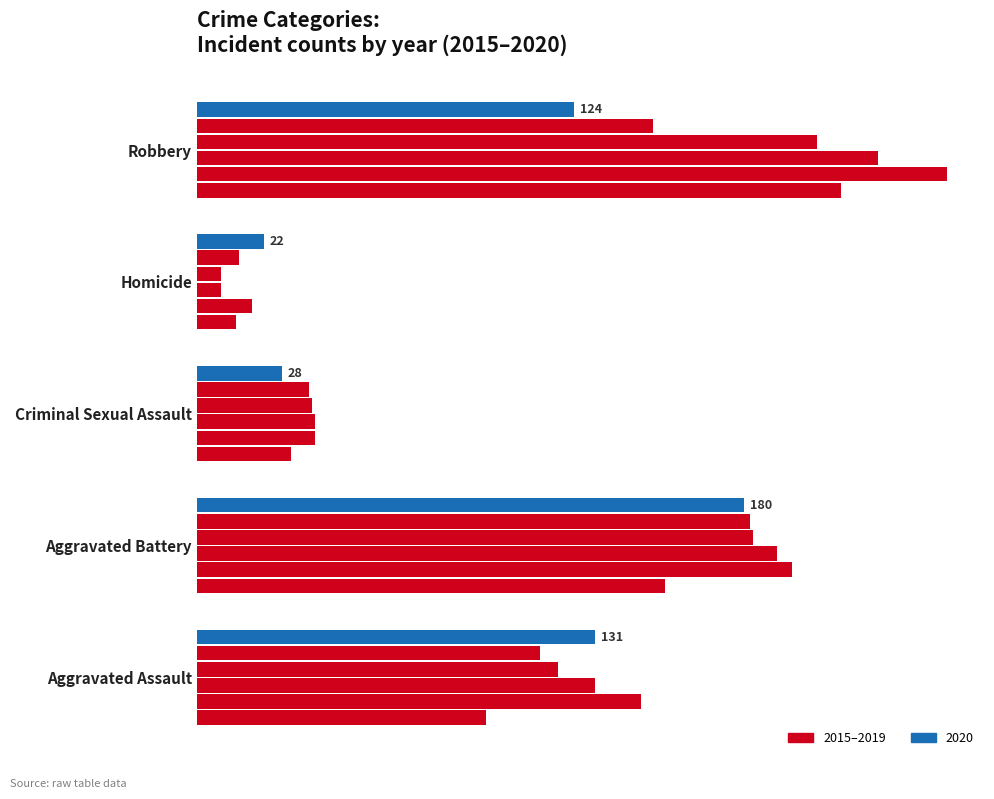

What is the difference between the highest and lowest values at Criminal Sexual Assault?

11